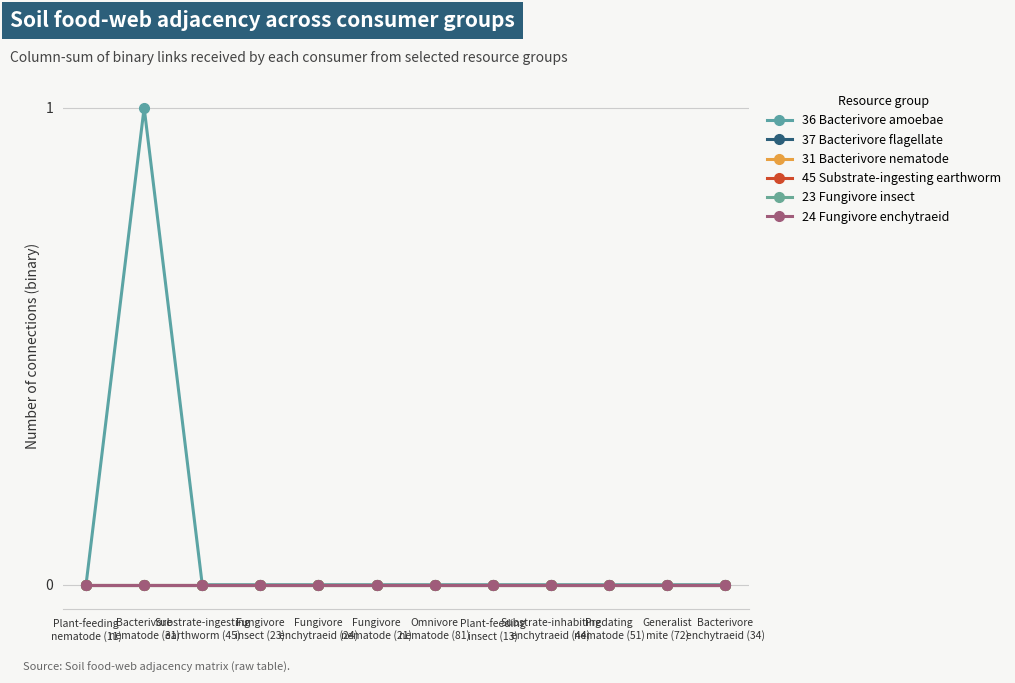

Is this an area chart (filled region under the line)?

No